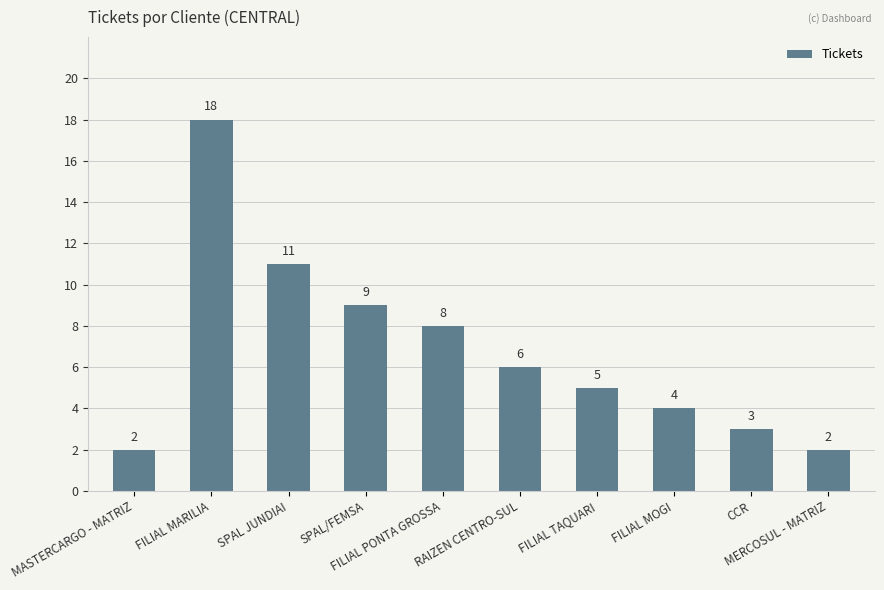

What is the sum of all values?

68